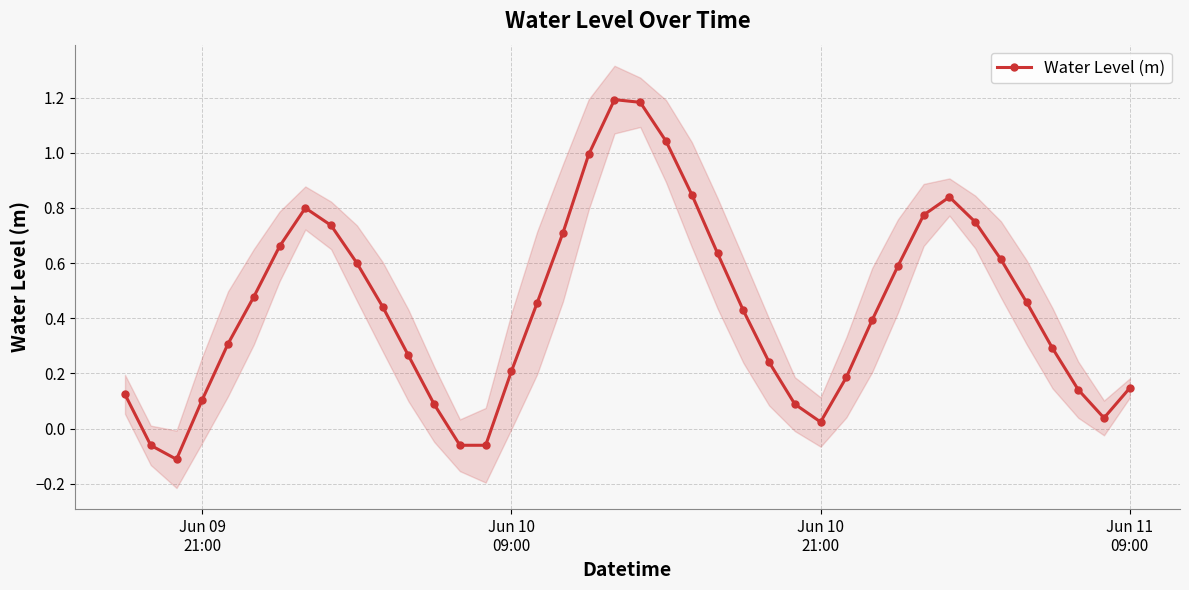

In Water Level (m), how many points are higher than both neighbors (excluding endpoints)?

3